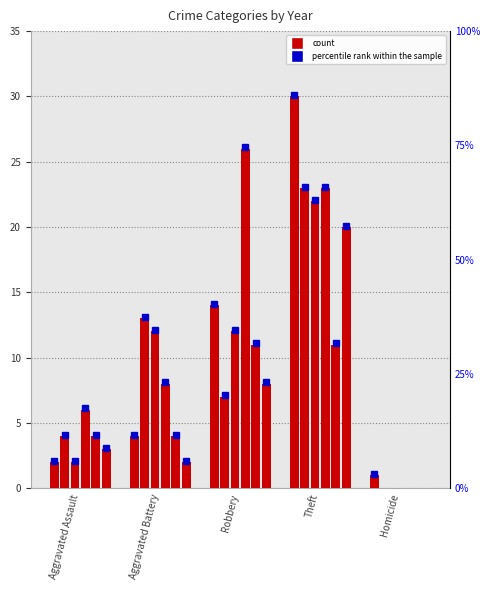

Where is 2018 nearest to the value 15?

Robbery